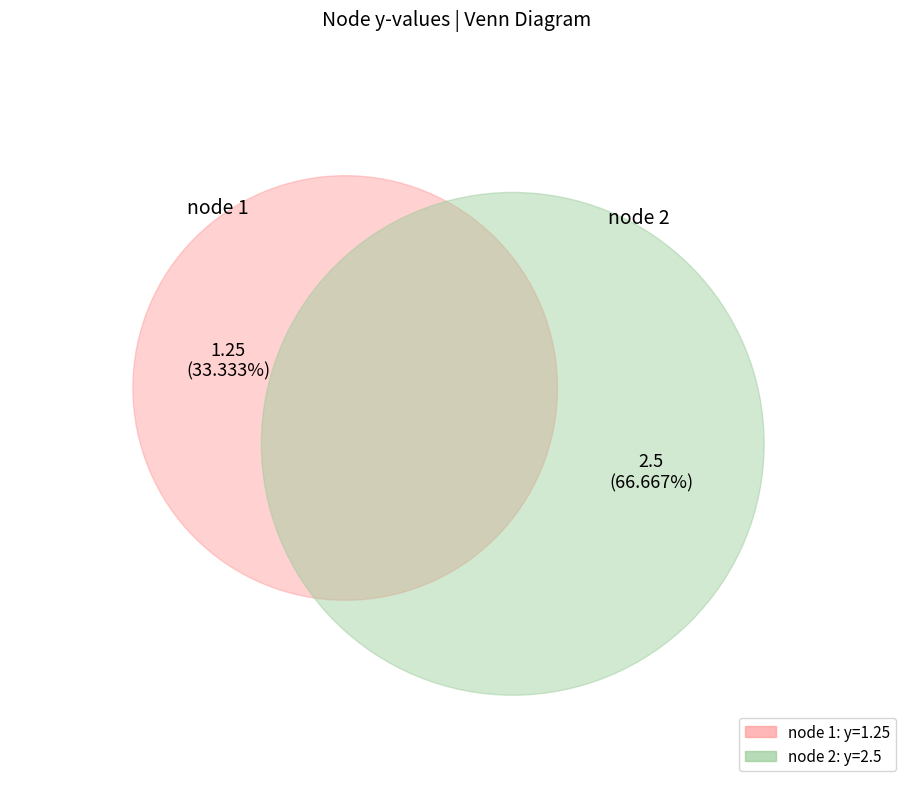

Is there any slice that represents more than half of the pie?

Yes